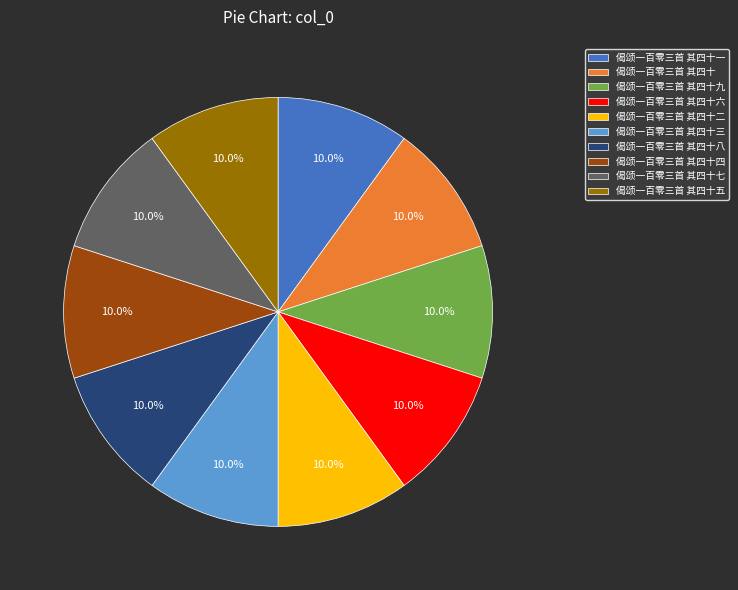

Do 偈颂一百零三首 其四十八 and 偈颂一百零三首 其四十 together represent more than half of the pie?

No